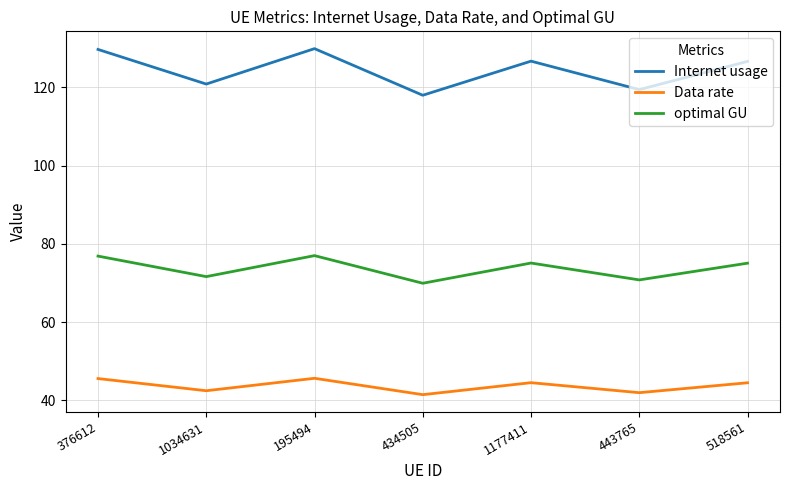

Rank the series at 518561 from lowest to highest value.

Data rate, optimal GU, Internet usage